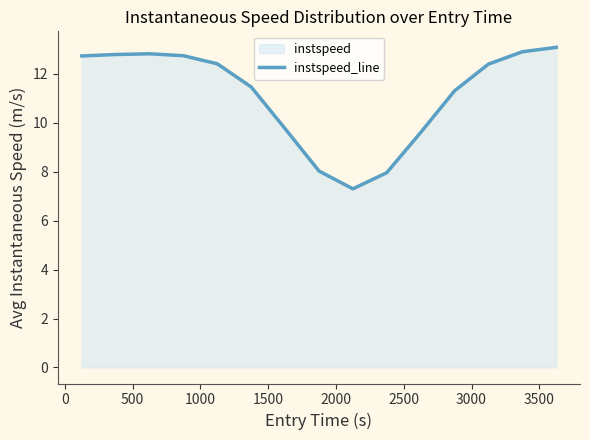

What is the minimum value shown in the chart?

7.3